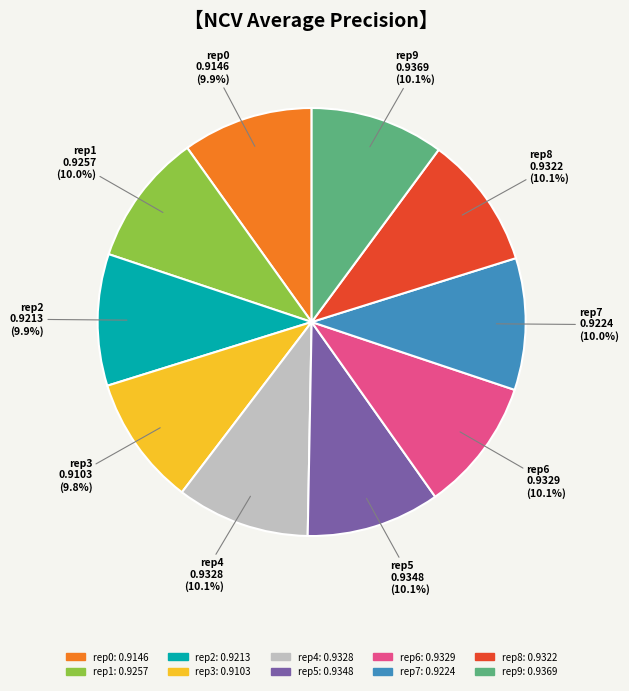

How many segments does this pie chart have?

10